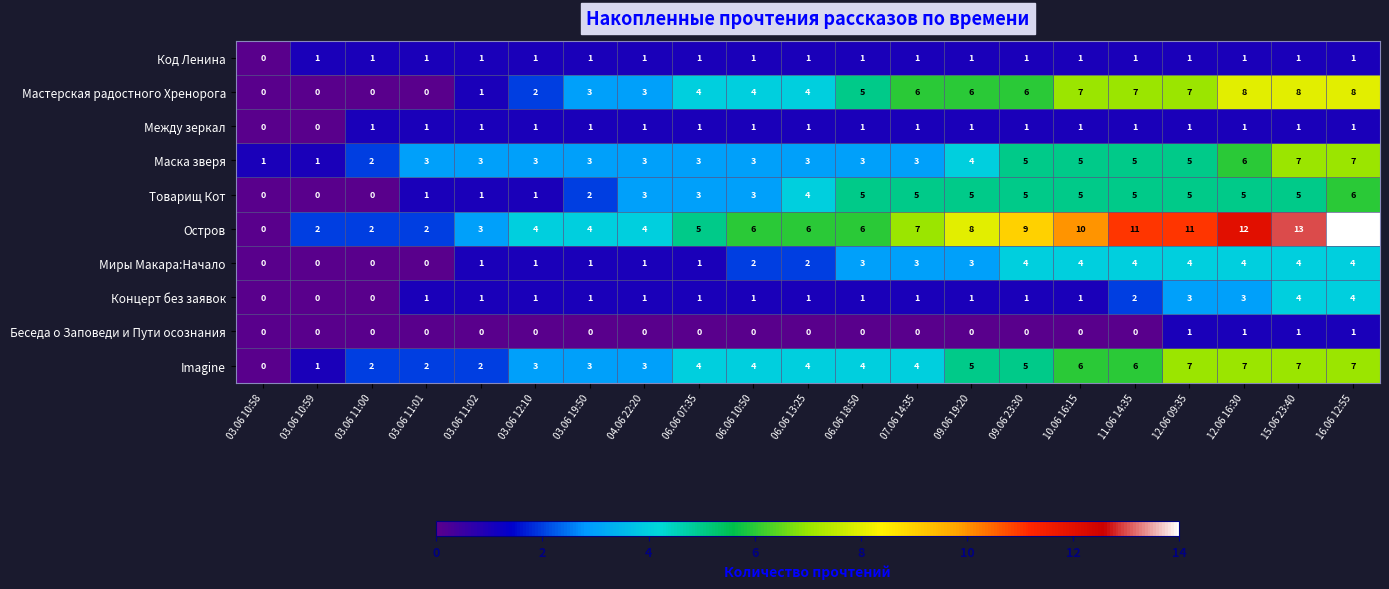

What is the total value across all series at 11.06 14:35?

42